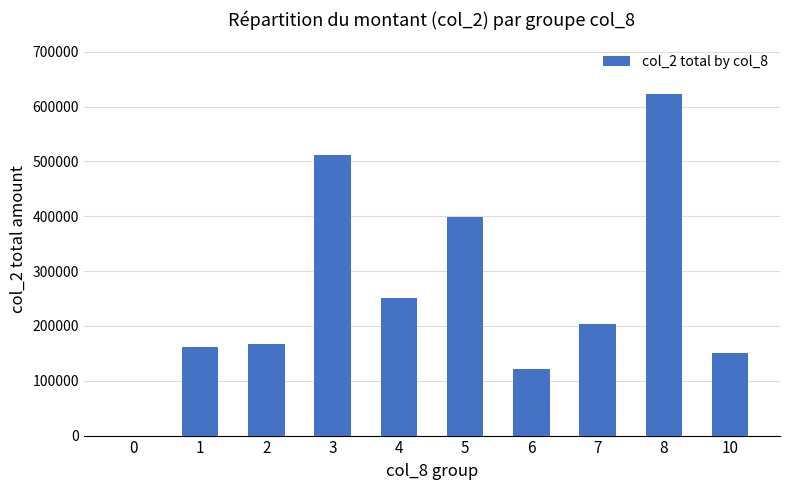

What is the sum of all values?

2588740